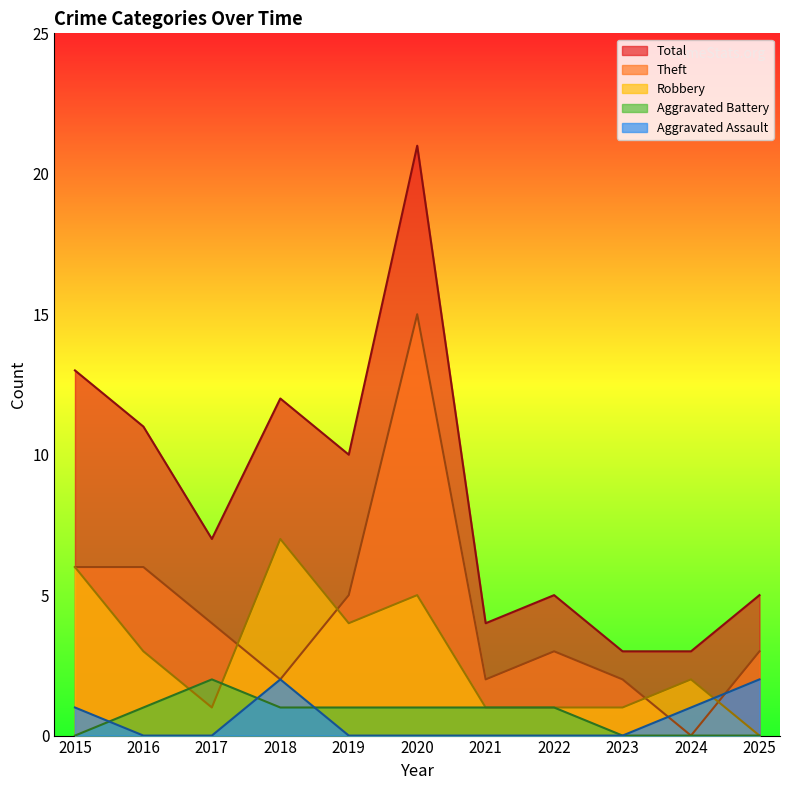

The Robbery series shows 2 at 2019. True or false?

False